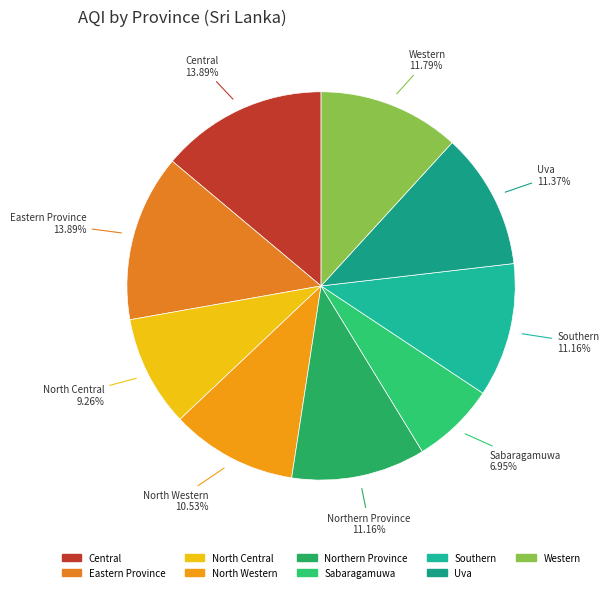

Which category has the smallest portion of the pie?

Sabaragamuwa